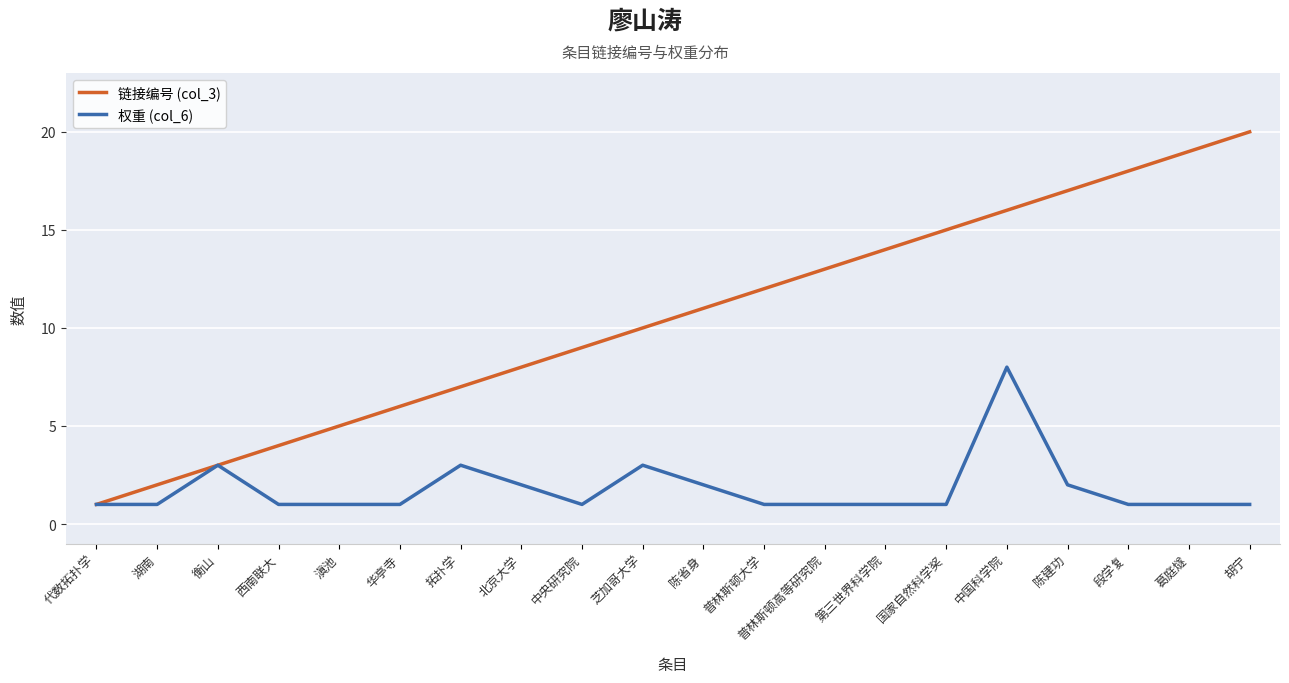

What are all the series names shown in the legend?

链接编号 (col_3), 权重 (col_6)